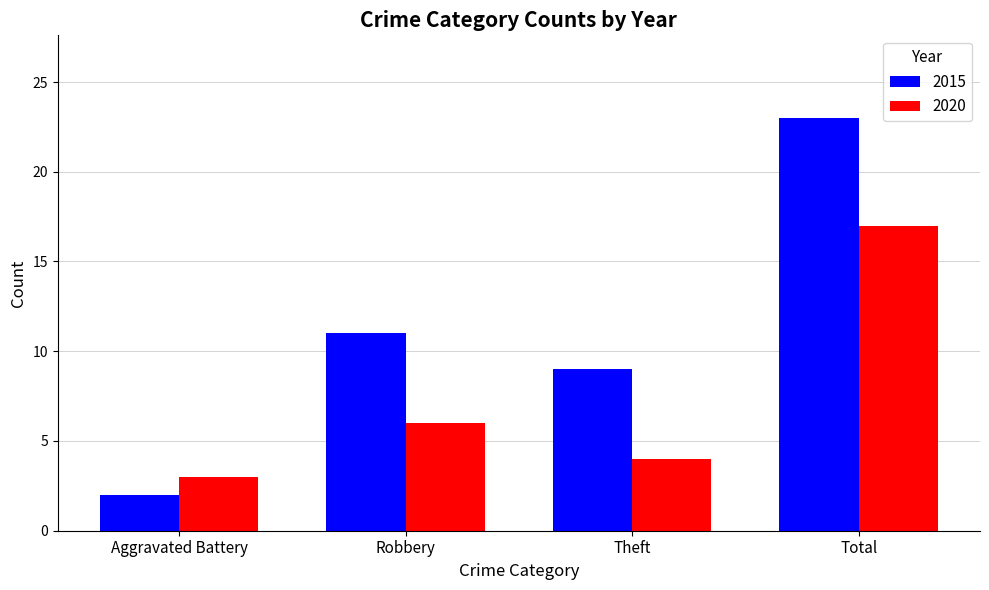

Rank the series at Theft from lowest to highest value.

2020, 2015